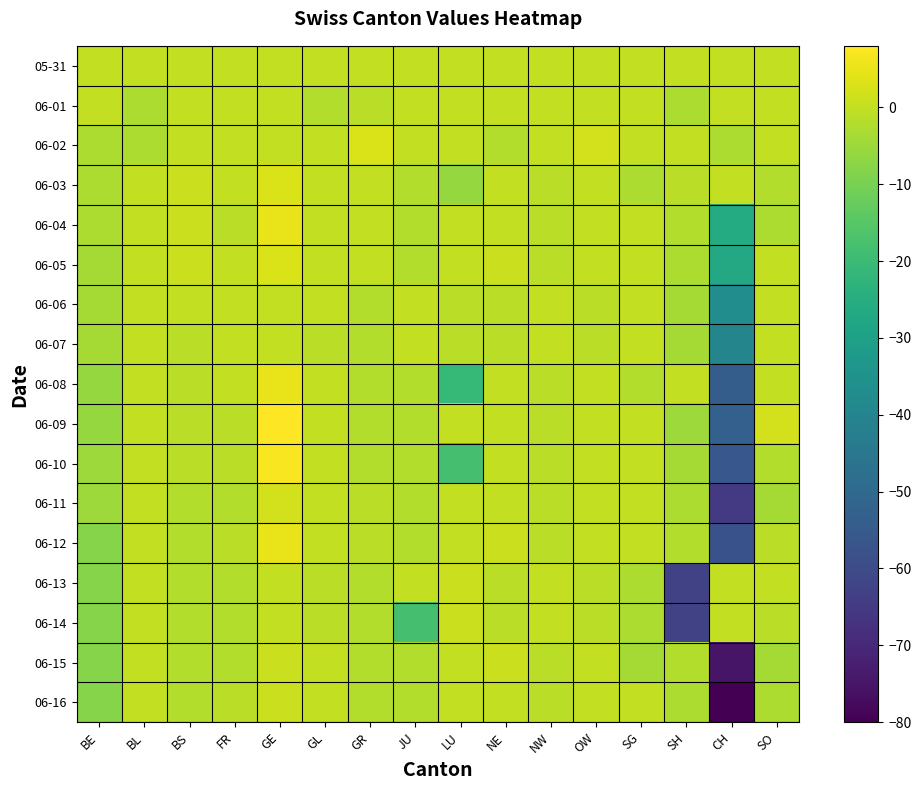

Which category has the highest value across all series?

GE